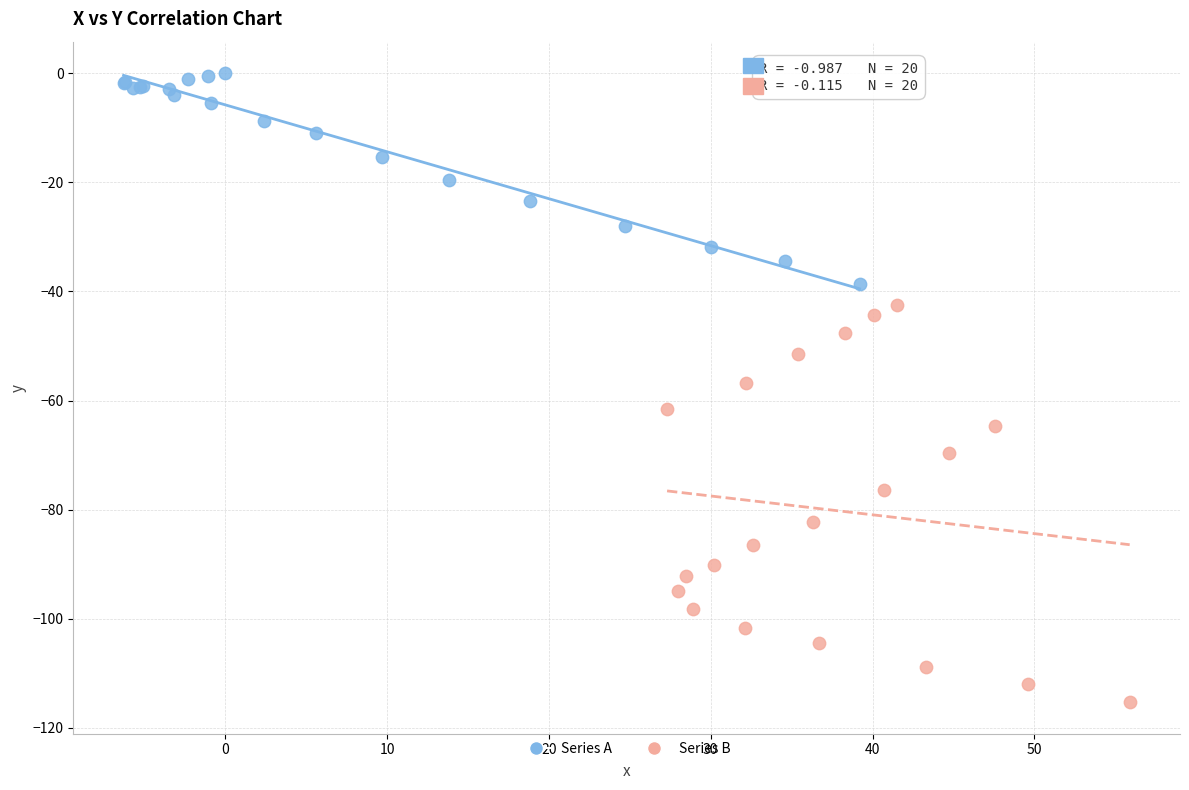

What are all the series names shown in the legend?

Series A, Series B